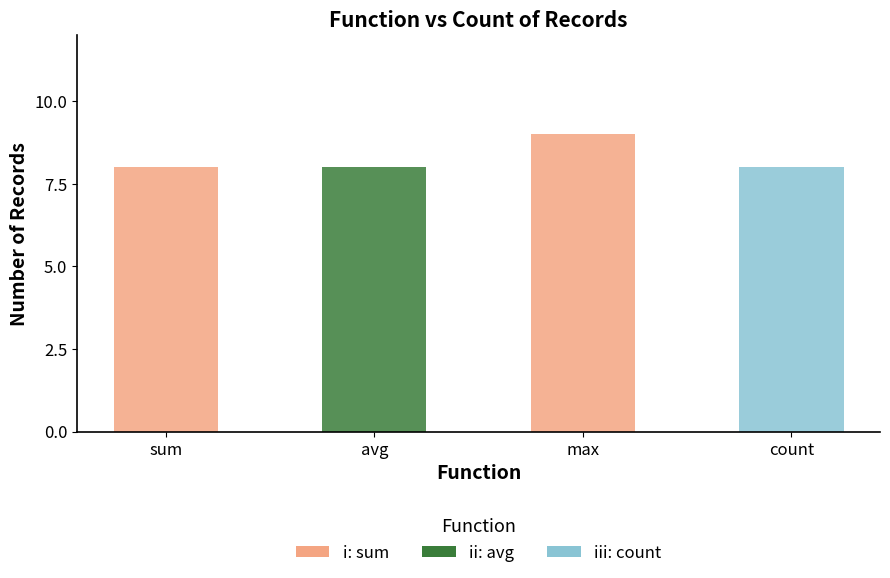

What position from the left is count?

4